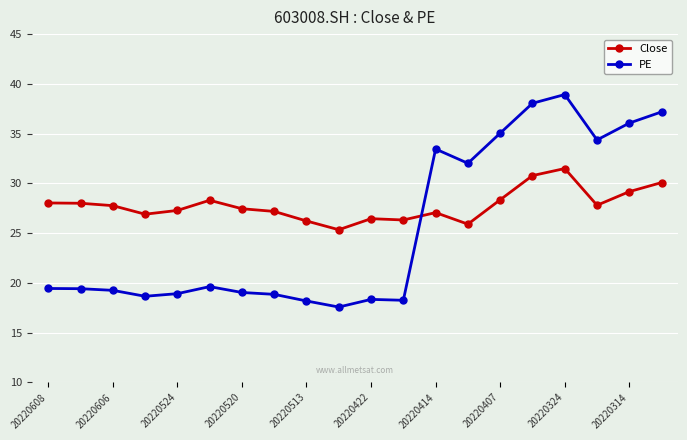

What is the value of the Close point at the 3rd from the left?

27.8